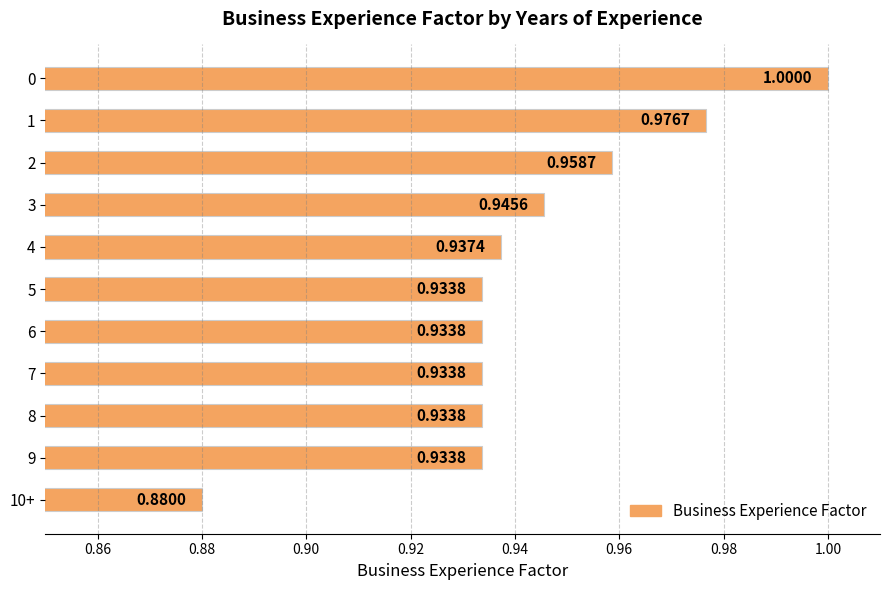

Which label corresponds to the largest value in the chart?

0